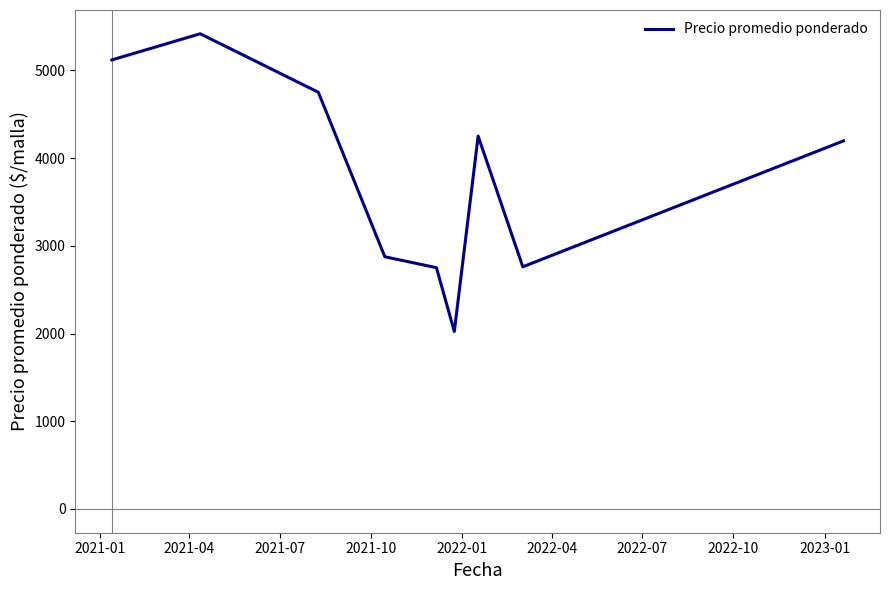

What is the difference between the maximum and minimum values?

3393.8